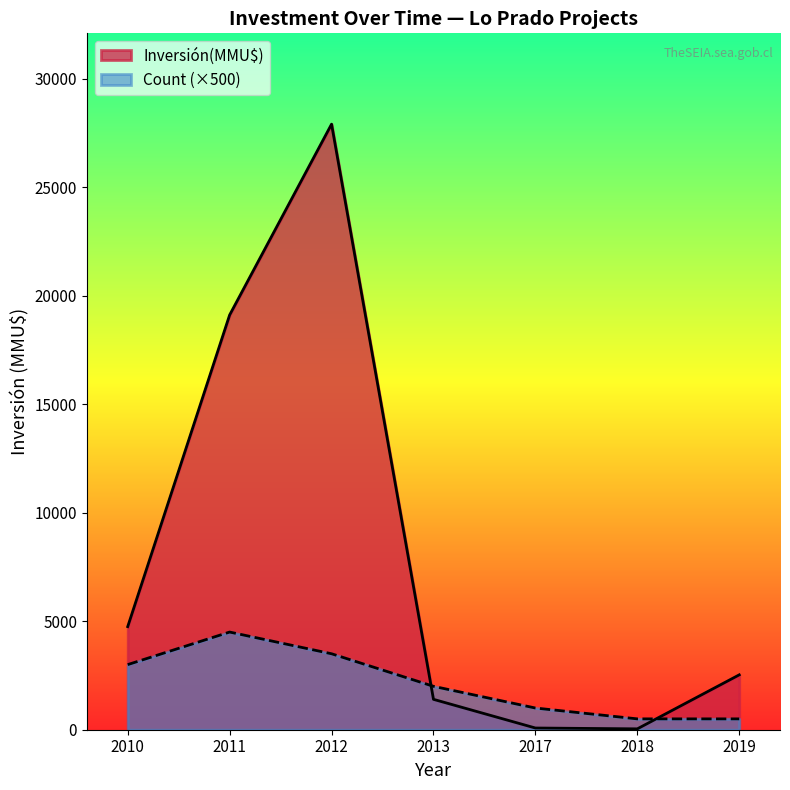

Which series ends up on top after the final intersection of Inversión(MMU$) and Count?

Inversión(MMU$)